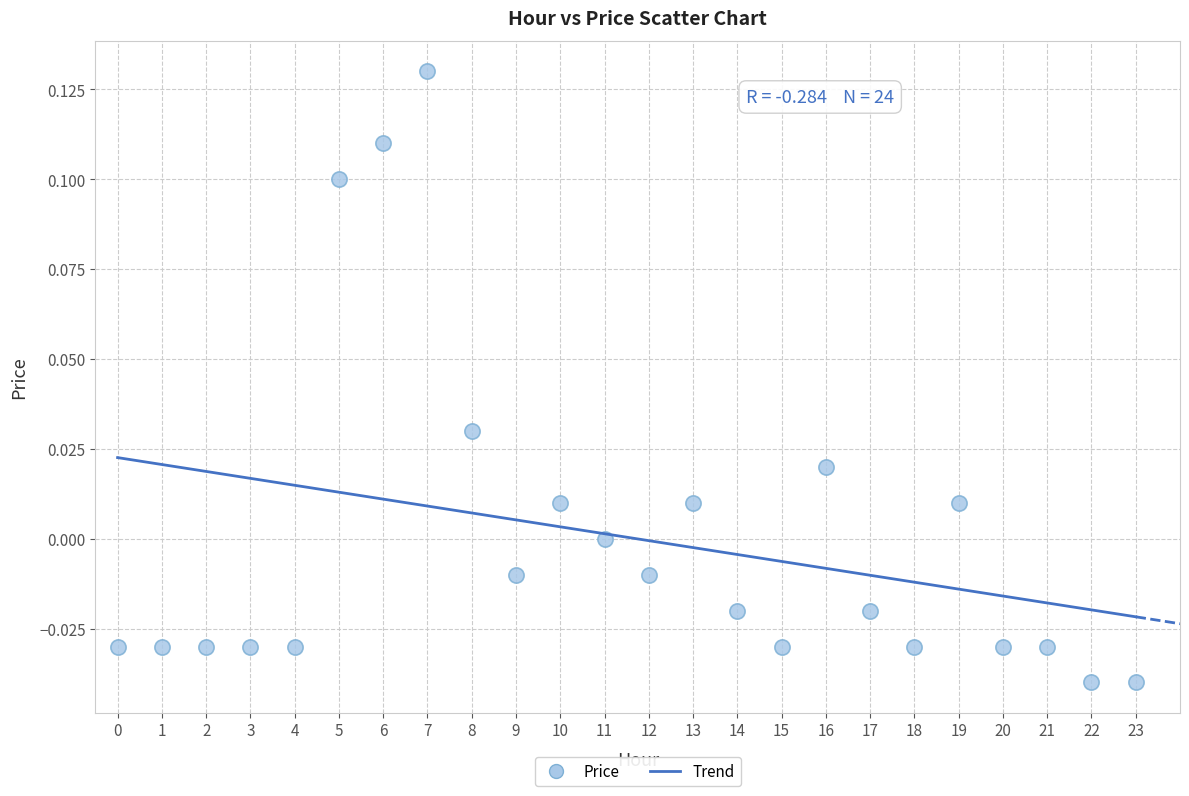

How many points are shown in the scatter plot?

24